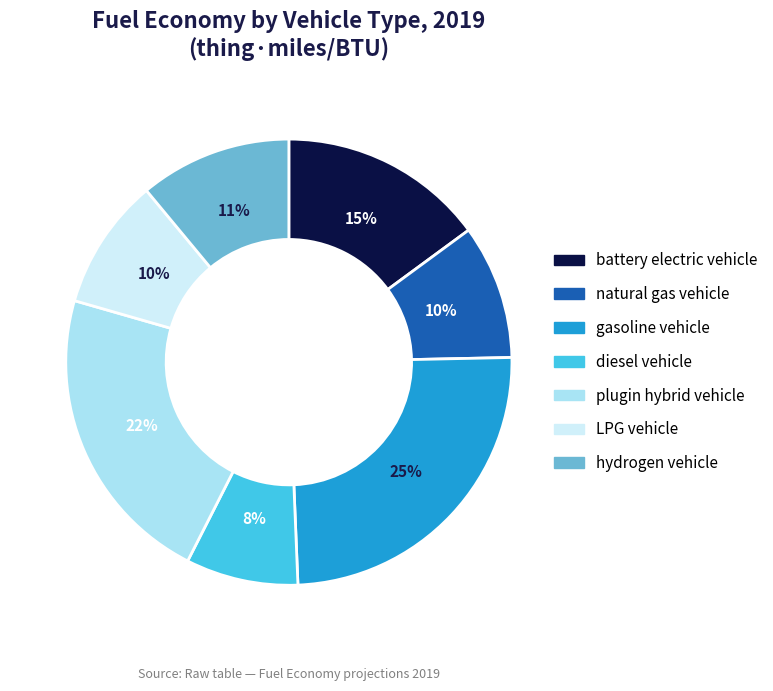

Which slice is the largest?

gasoline vehicle